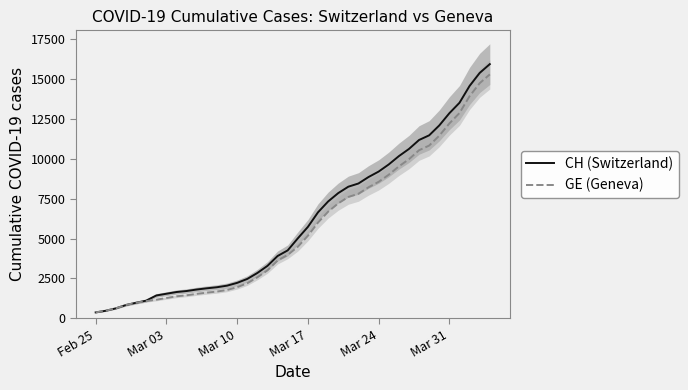

What are all the series names shown in the legend?

CH (Switzerland), GE (Geneva)